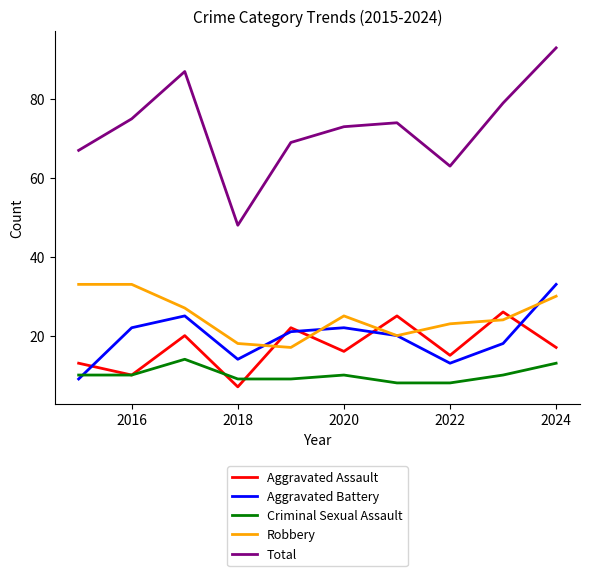

True or false: Aggravated Assault and Total intersect in this chart.

False